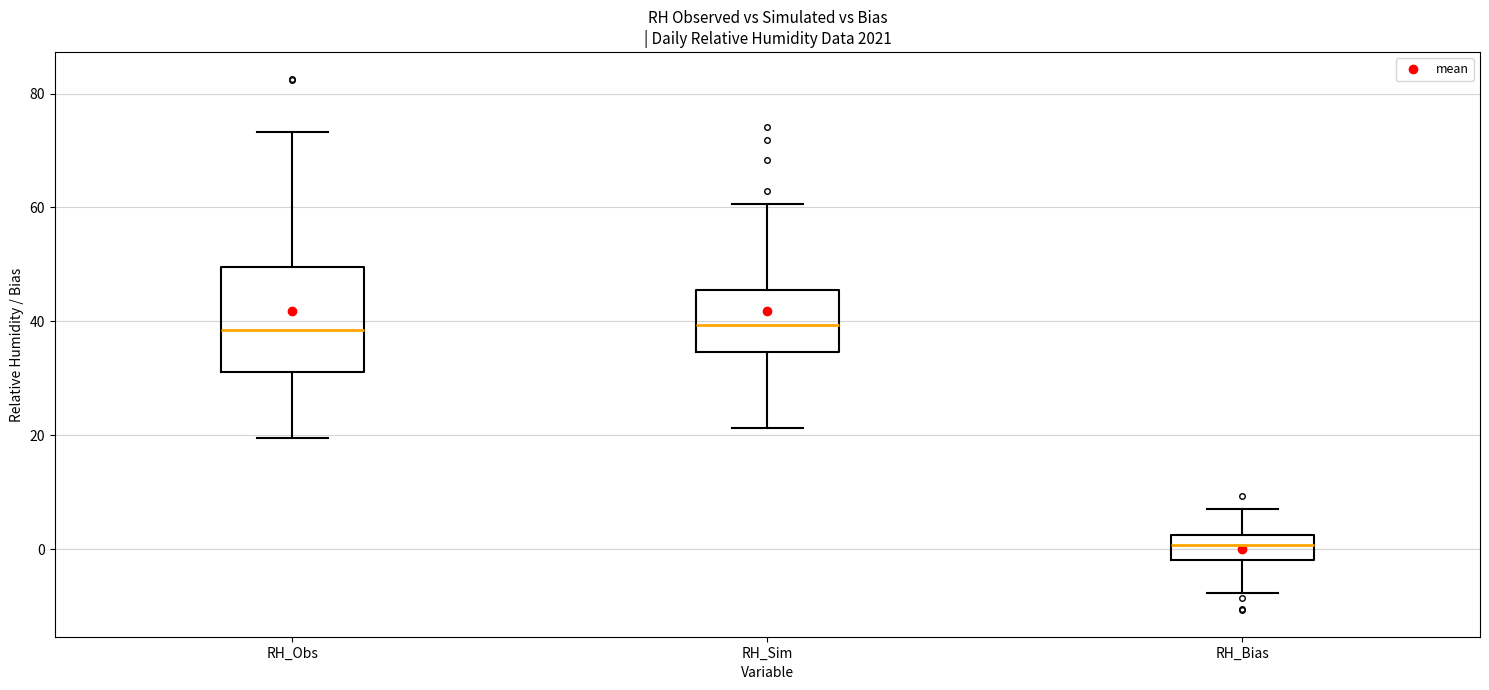

Which box is the tallest, from its lower edge to its upper edge?

RH_Obs